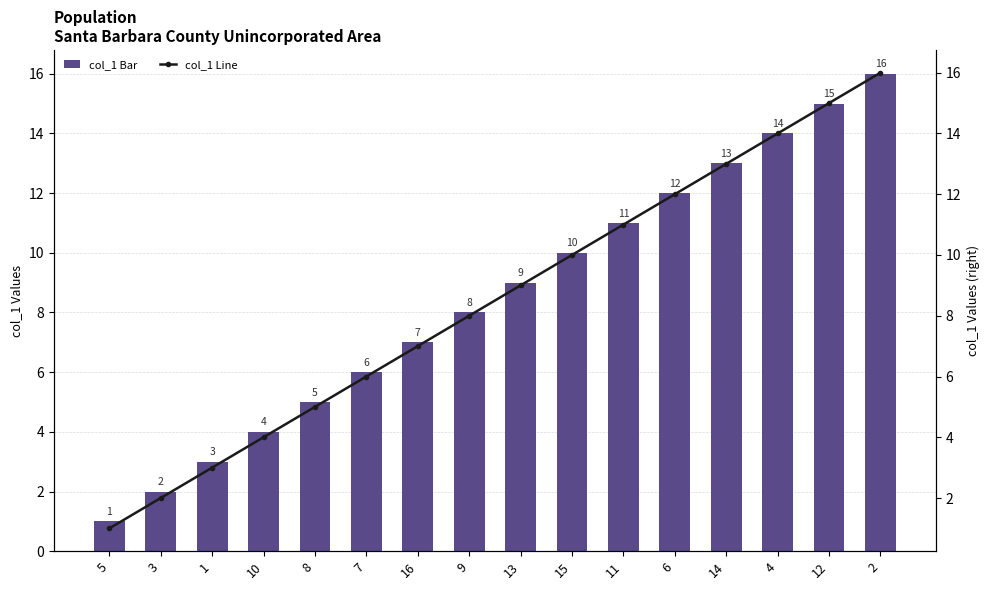

Which category has the highest value across all series?

2